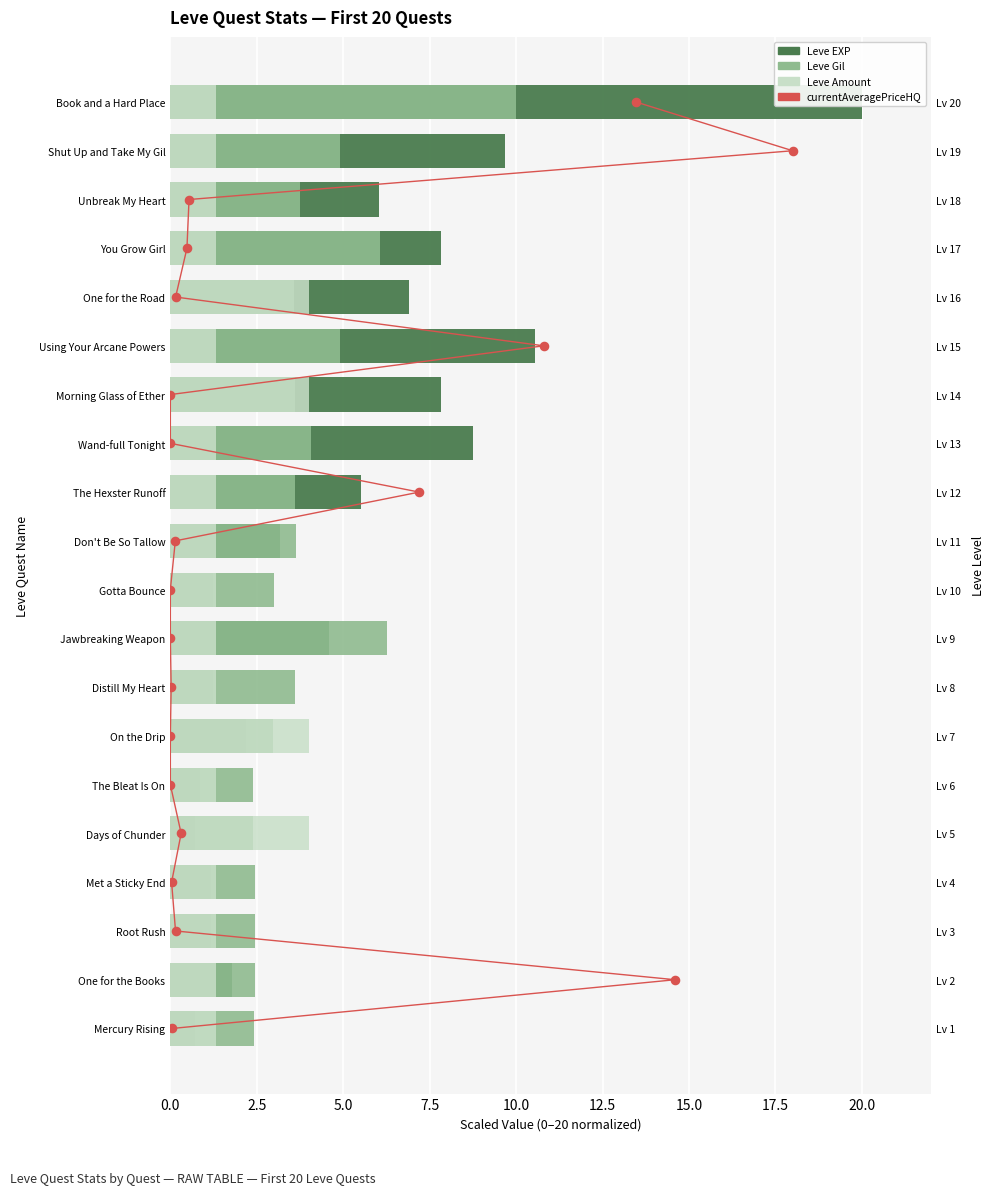

Which series has the largest total across all categories?

currentAveragePriceHQ